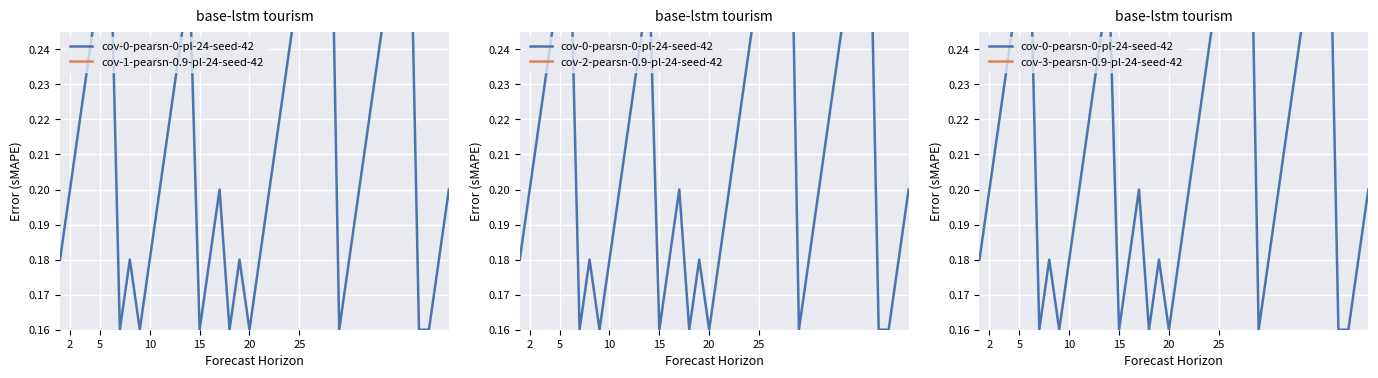

True or false: cov-2-pearsn-0.9-pl-24-seed-42 and cov-3-pearsn-0.9-pl-24-seed-42 intersect in this chart.

False